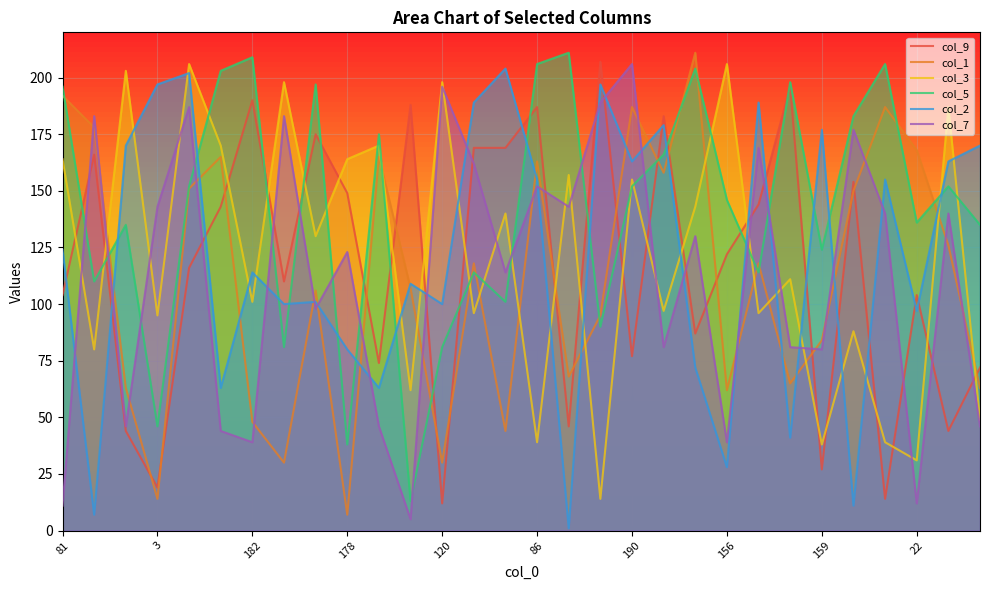

True or false: col_2 and col_7 intersect in this chart.

True